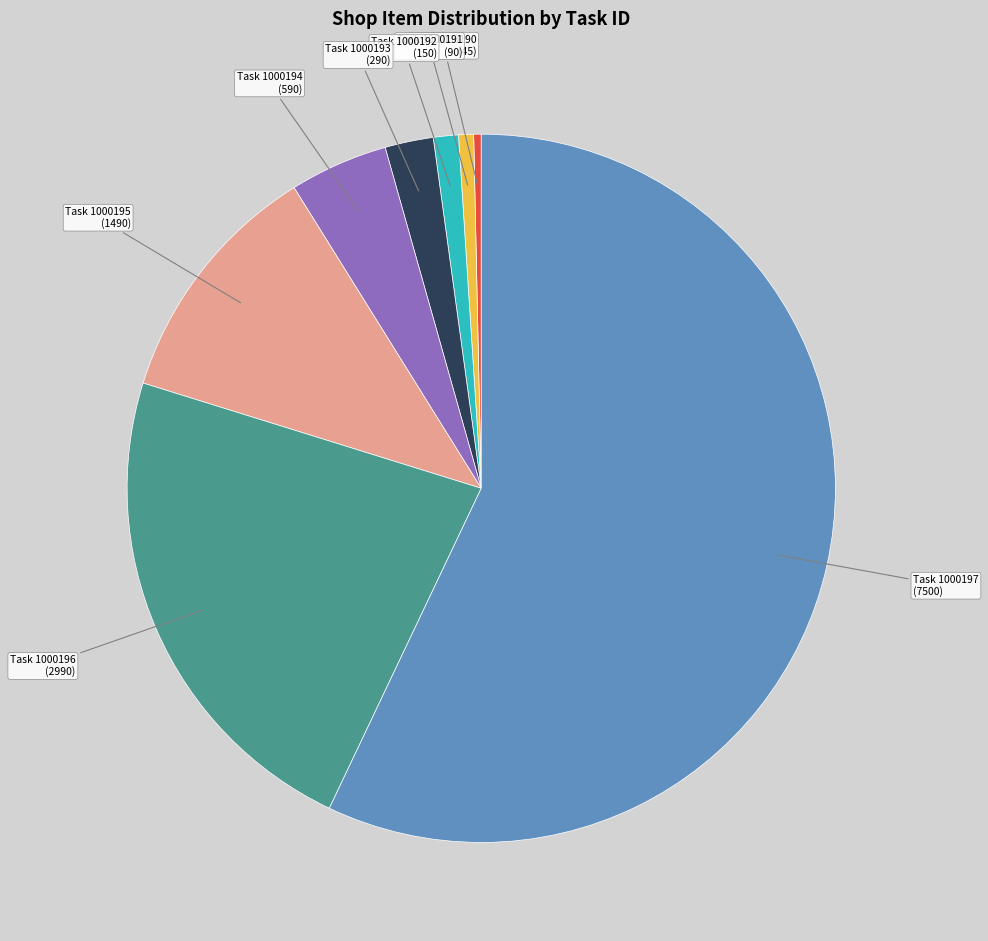

Is there any slice that represents more than half of the pie?

Yes